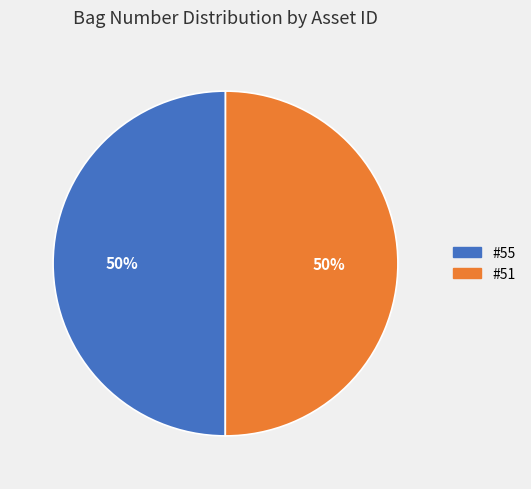

How many segments does this pie chart have?

2